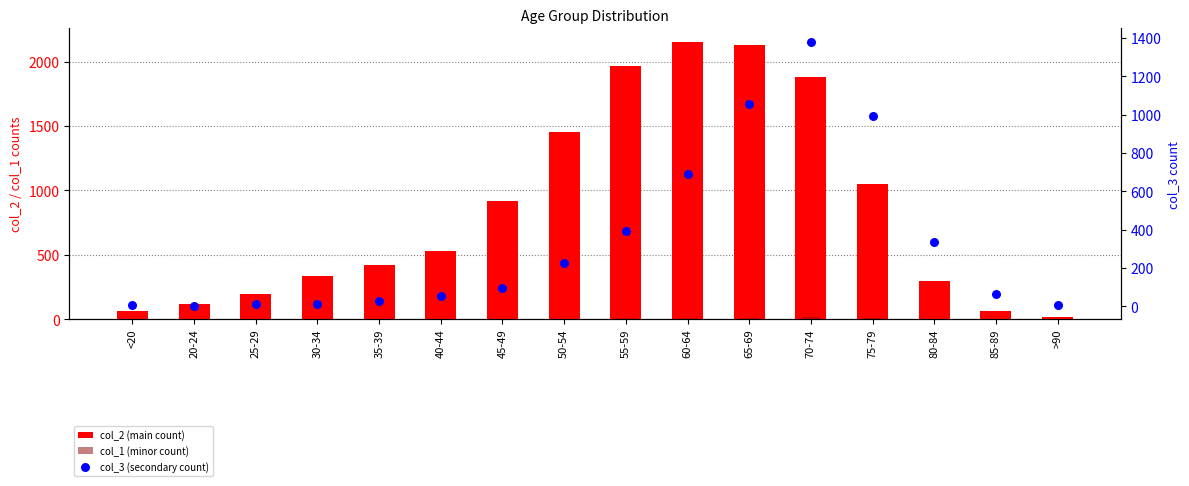

Which series has the largest Y range (max minus min)?

col_2 (main count)